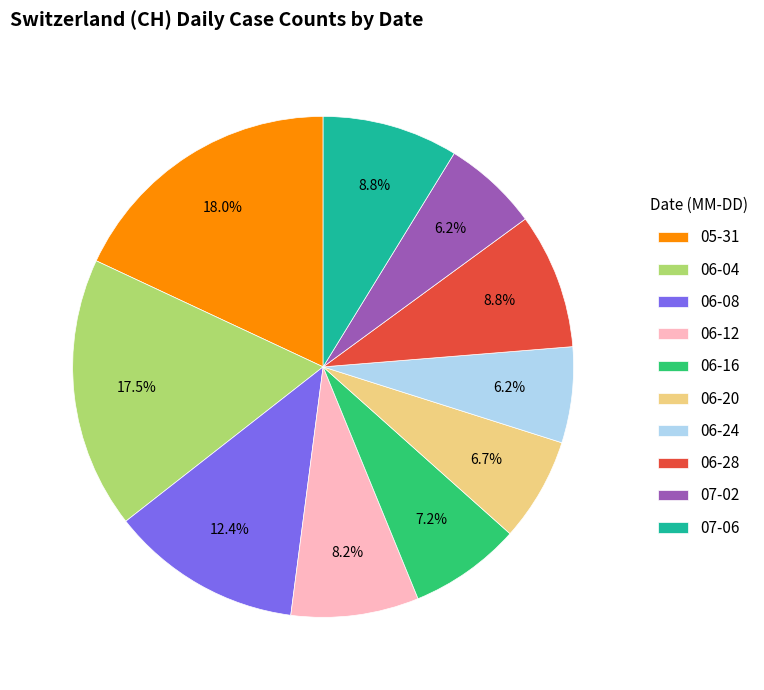

Approximately how many times larger is the value at 06-12 compared to 06-04?

0.5